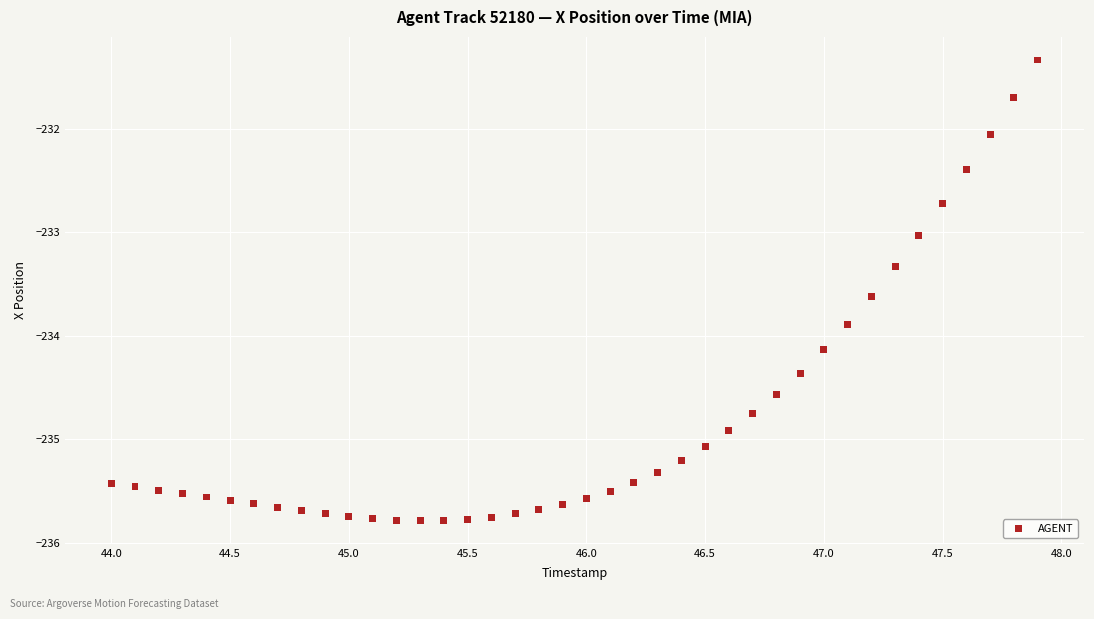

What is the range of Y values (max minus min)?

4.5